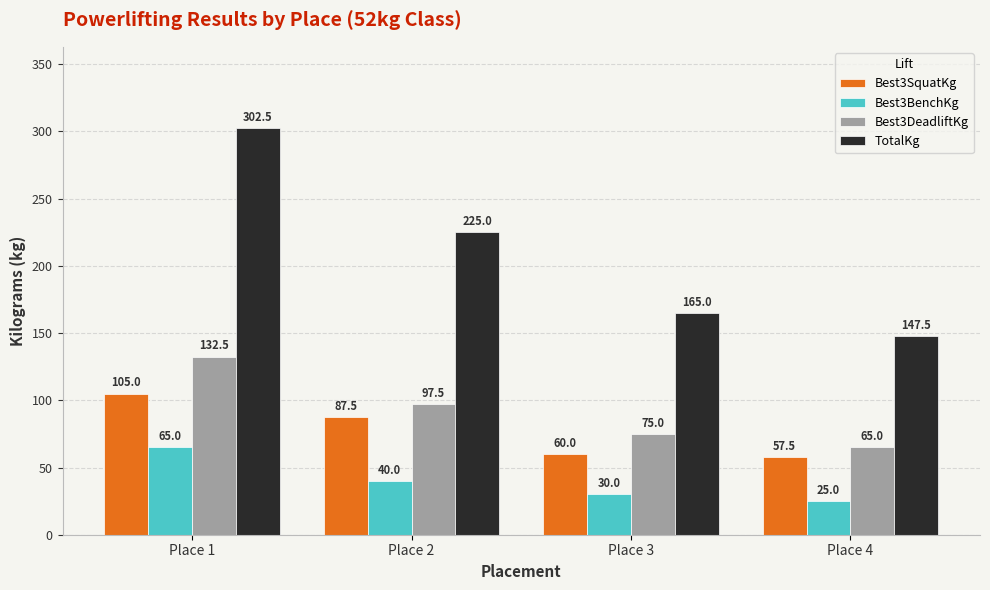

Between Place 3 and Place 4, which series saw the biggest shift?

TotalKg